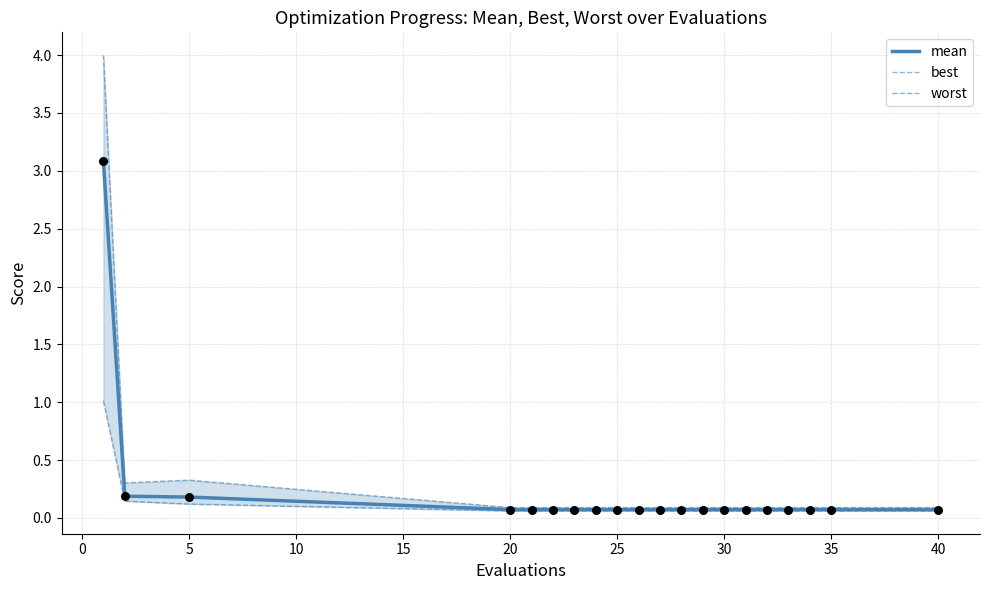

Which series has the largest Y range (max minus min)?

worst